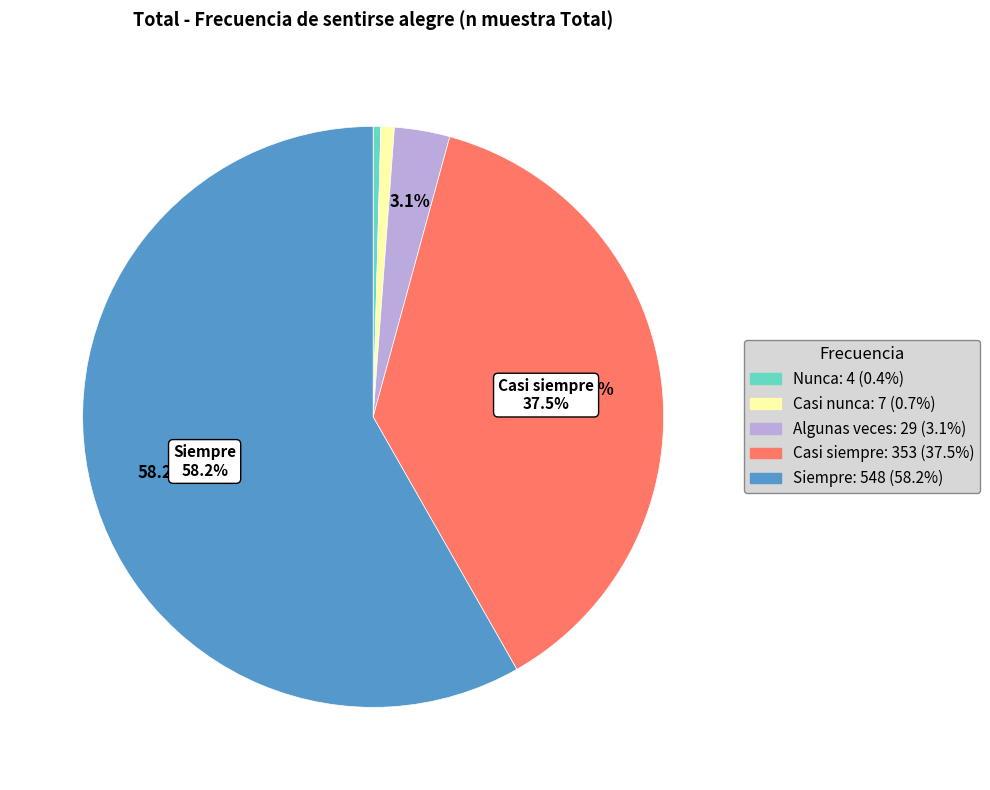

Combined, do Casi siempre and Nunca account for over 50%?

No